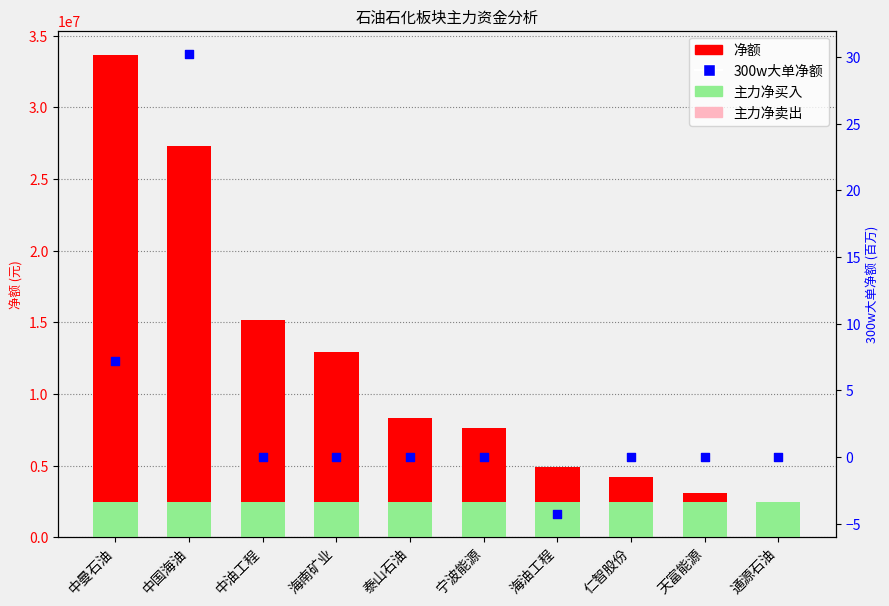

Which series contains the lowest Y value?

300w大单净额(百万)